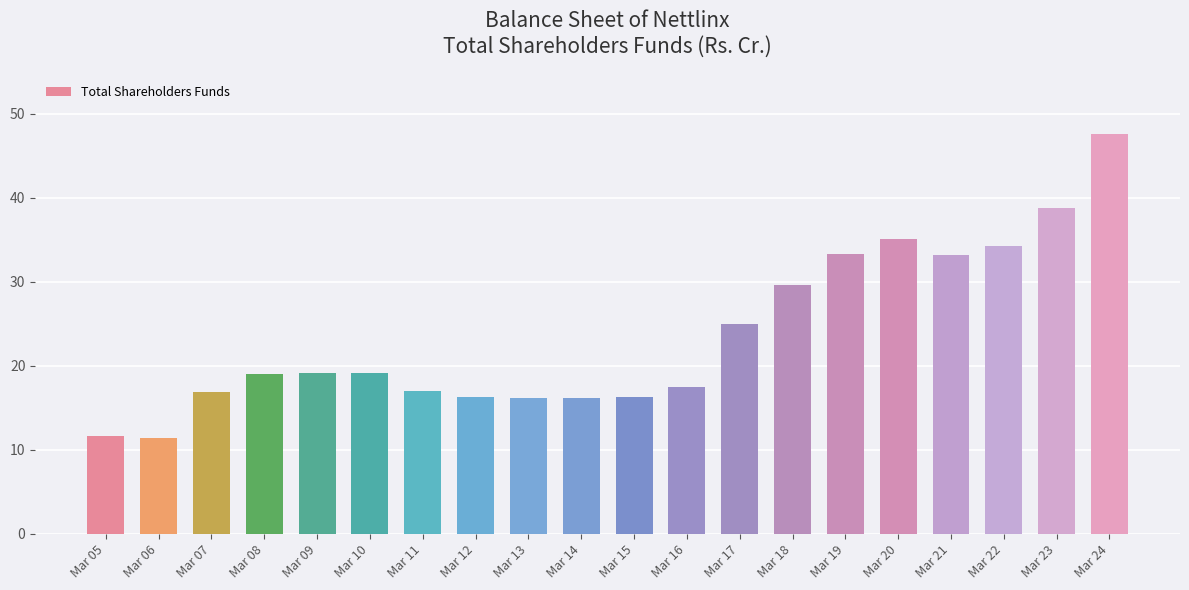

What is the value of the 3rd bar from the left?

16.9